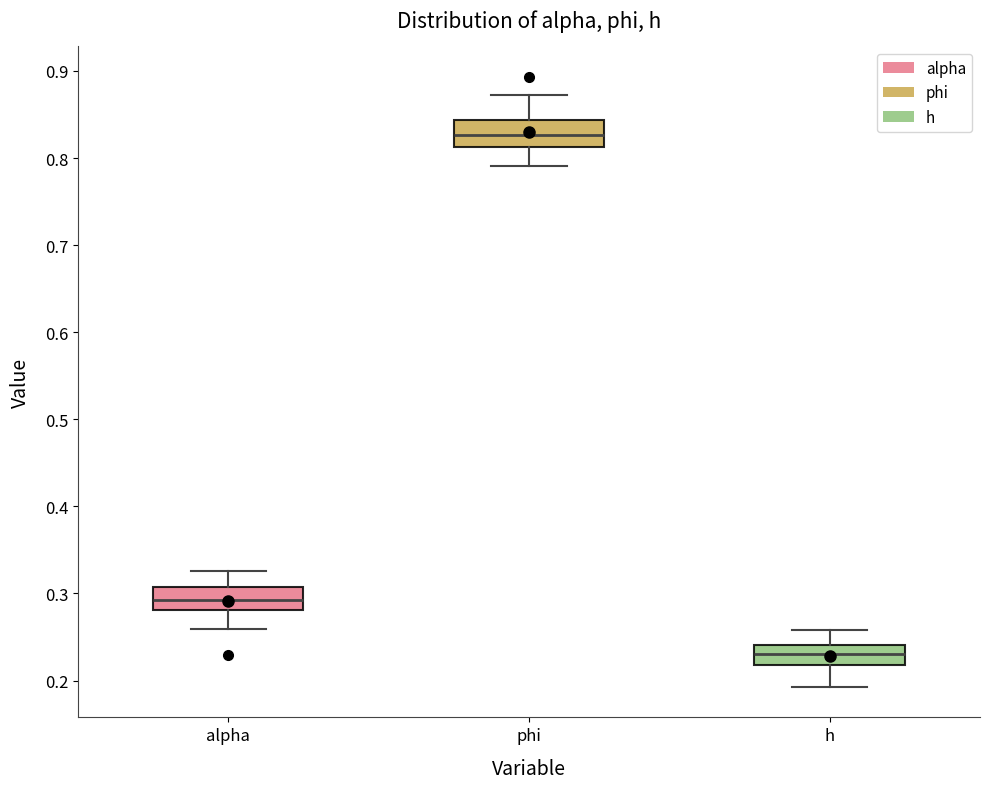

Reading left to right, read every box against the y-axis: the position of its median line, the range the box covers, and the ends of its whiskers. The values are not printed on the chart, so give them approximately, as read against the axis.

alpha: median 0.29, box 0.28 to 0.31, whiskers 0.26 to 0.33
phi: median 0.83, box 0.81 to 0.84, whiskers 0.79 to 0.87
h: median 0.23, box 0.22 to 0.24, whiskers 0.19 to 0.26